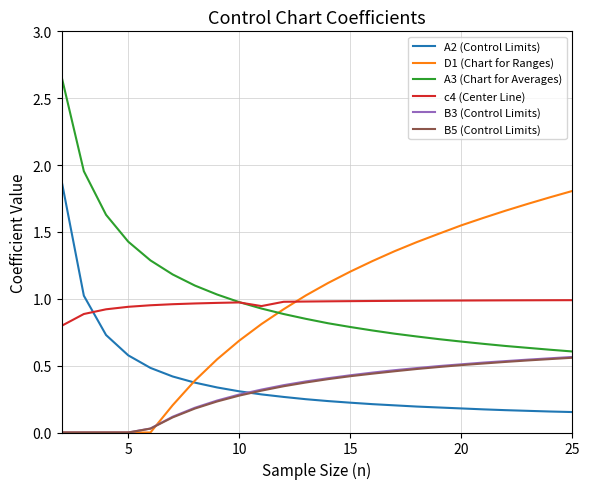

What is the maximum value for A2 (Control Limits)?

1.9